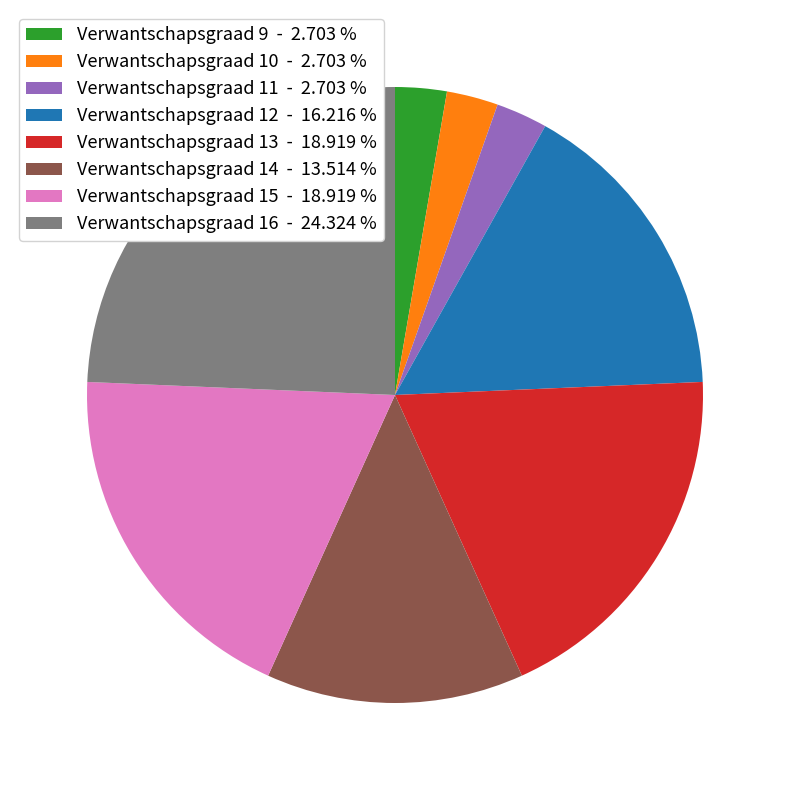

Is the sum of Verwantschapsgraad 12 - 16.216 % and Verwantschapsgraad 15 - 18.919 % greater than half?

No